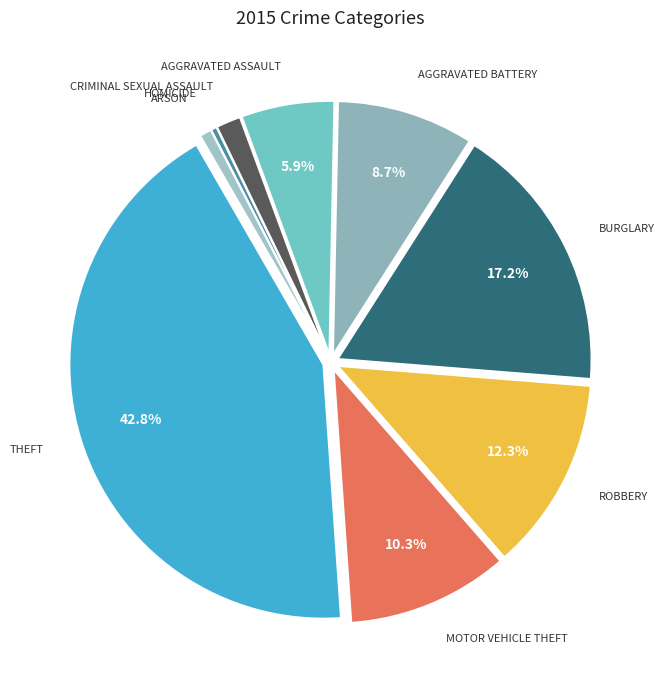

Is there any slice that represents more than half of the pie?

No